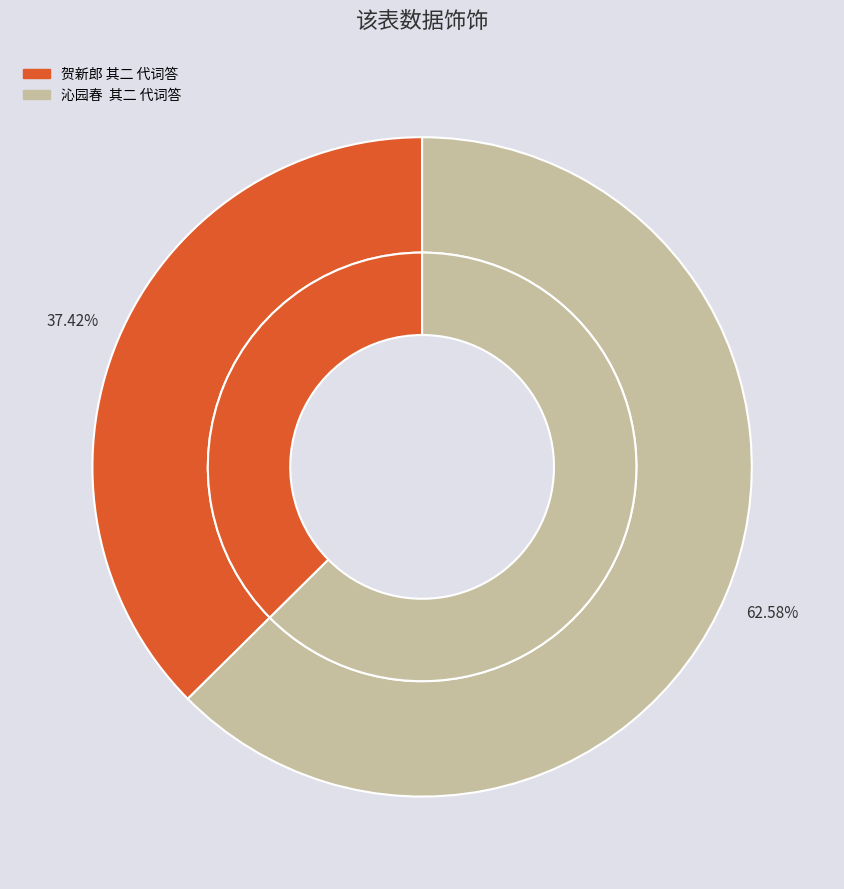

To the nearest percent, what is the difference between the largest and smallest slice percentages?

25%